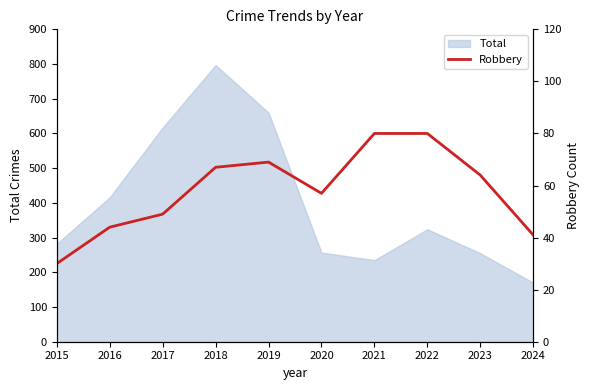

The Total series shows 416 at 2016. True or false?

True